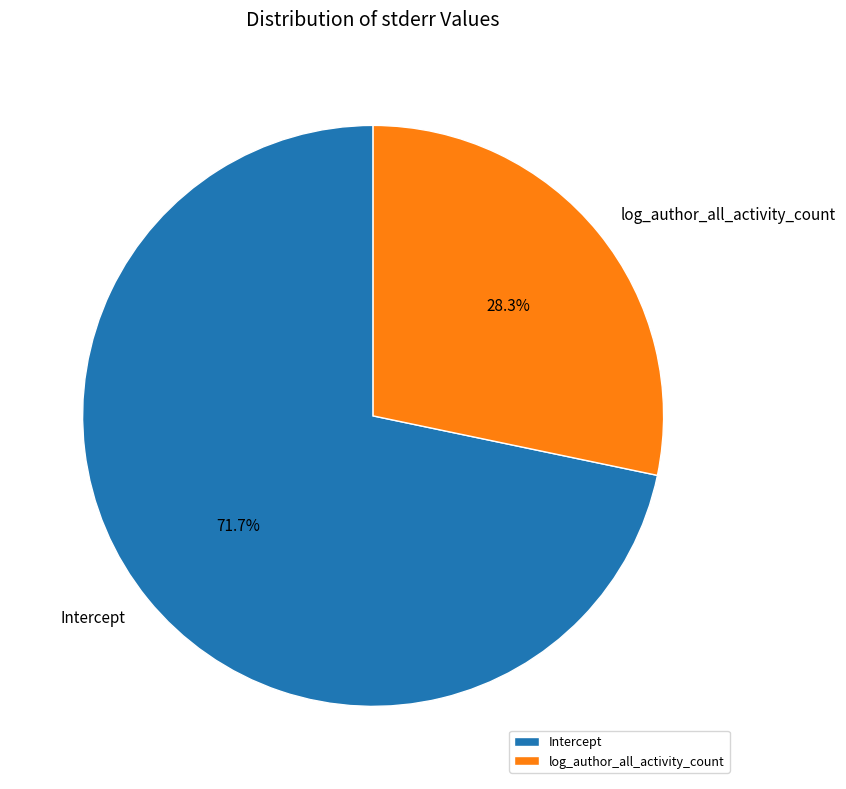

What is the total percentage of log_author_all_activity_count and Intercept?

100.0%